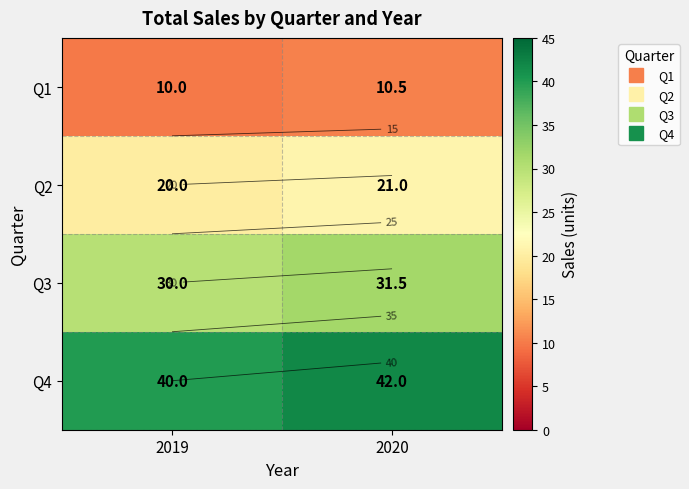

At which category is the sum across all series the highest?

2020